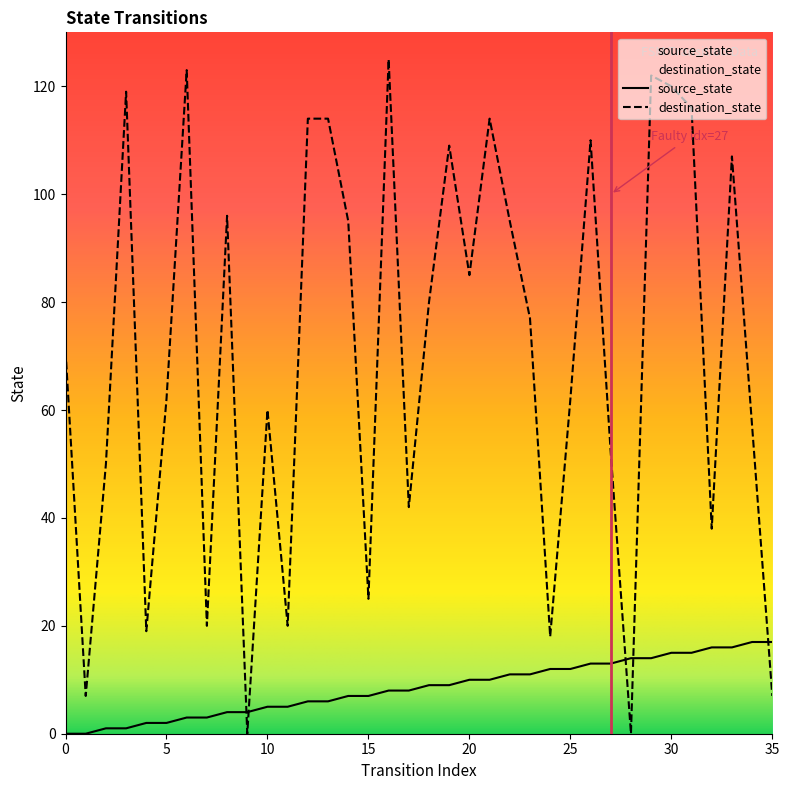

The destination_state series shows 7 at 1. True or false?

True